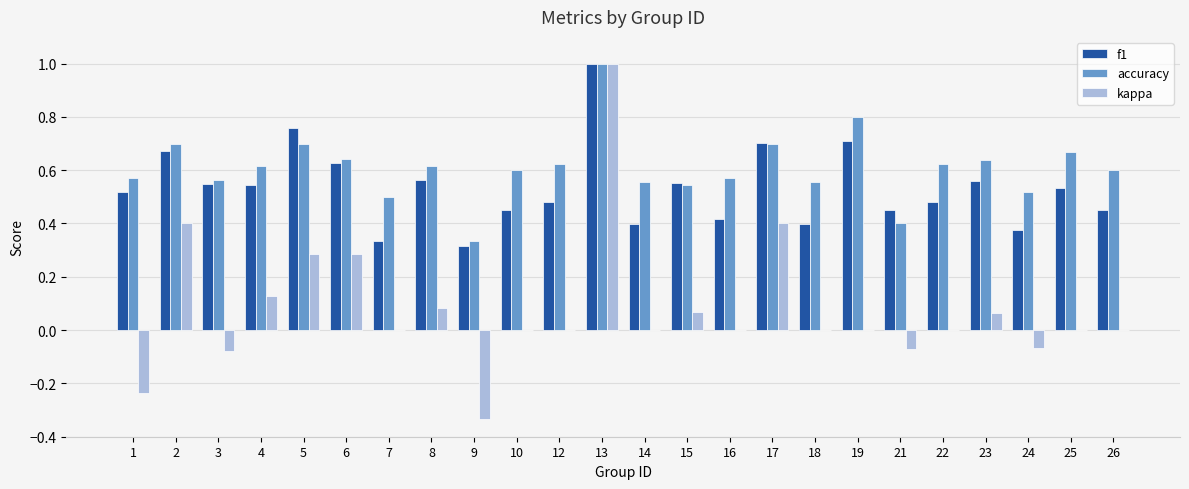

What is the maximum value for f1?

1.0